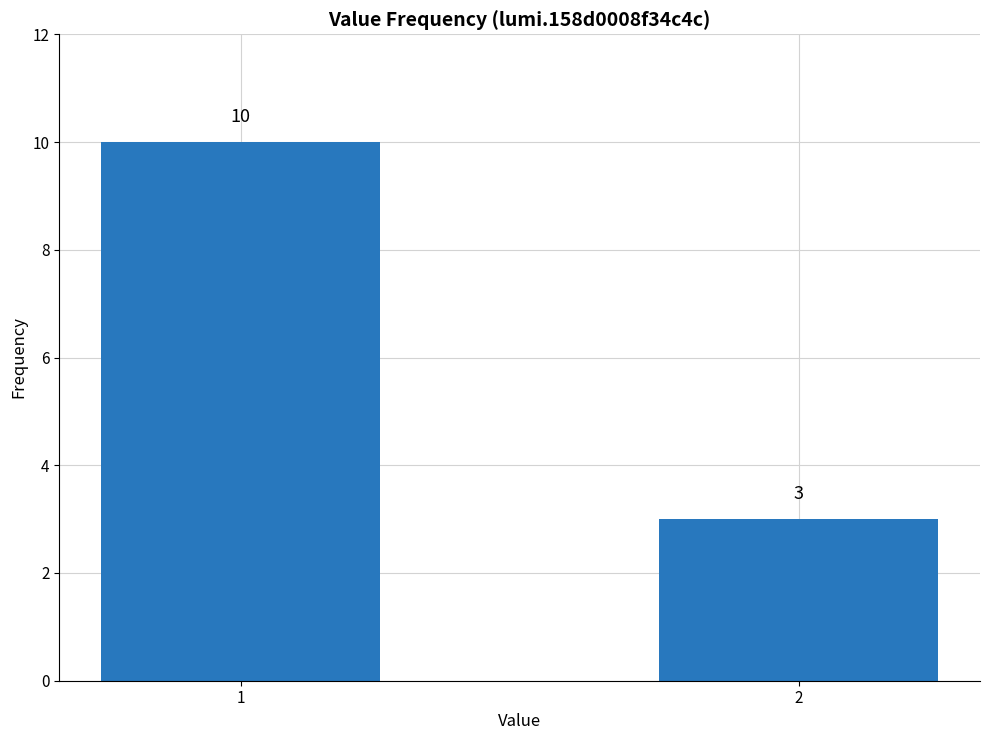

Which category has the lowest value across all series?

2